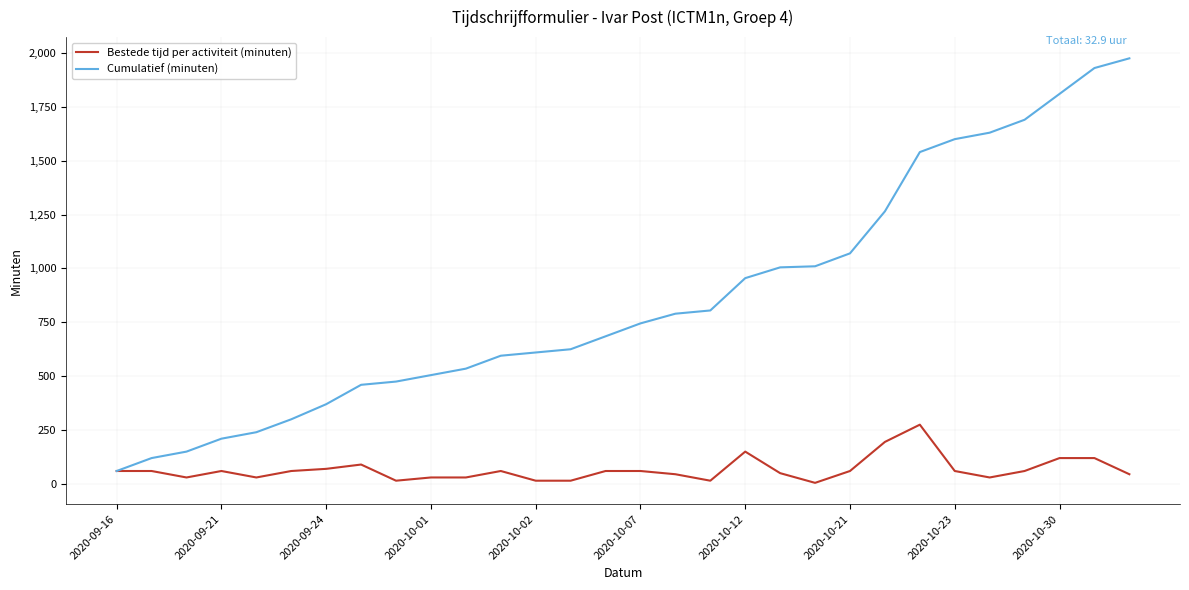

Which series has the largest range (max minus min)?

Cumulatief (minuten)